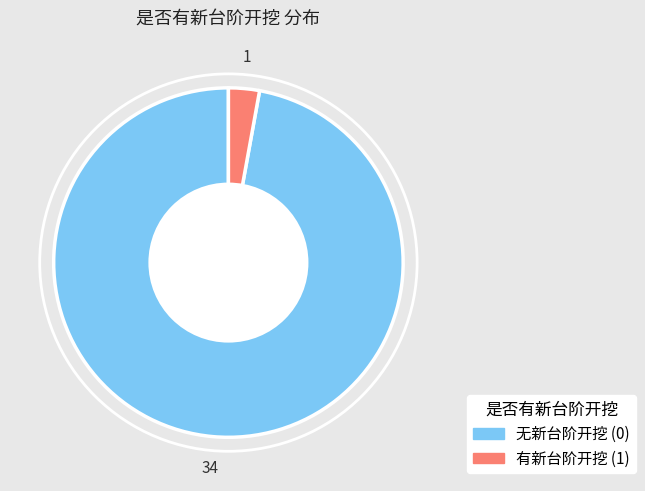

Does any single category account for the majority?

Yes